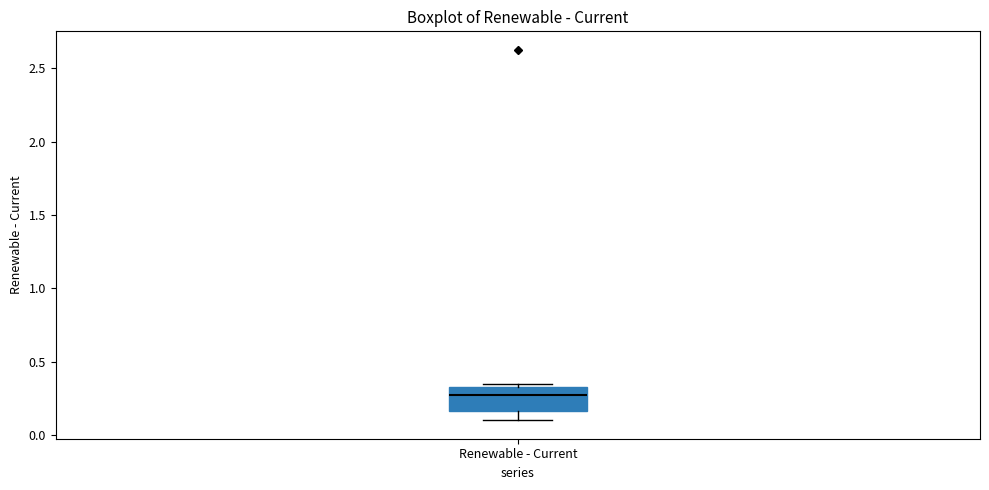

Transcribe this box plot: give where the median line is, the range the box spans, and where the two whiskers end, as read against the y-axis. The values are not printed on the chart, so give them approximately, as read against the axis.

median 0.30, box 0.15 to 0.35, whiskers 0.10 to 0.35 (just above the box's upper edge)